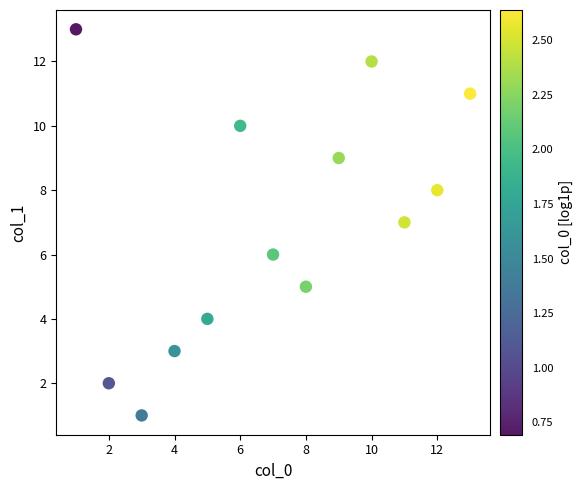

What is the range of Y values (max minus min)?

12